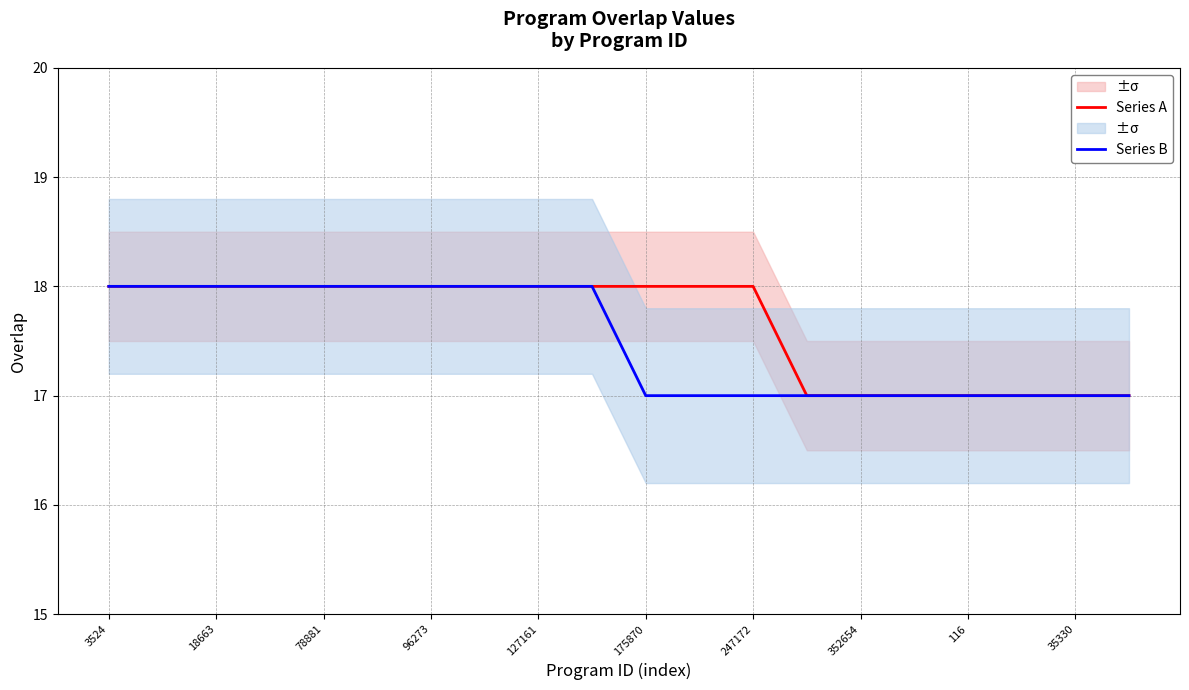

What is the sum of all Series A values?

353